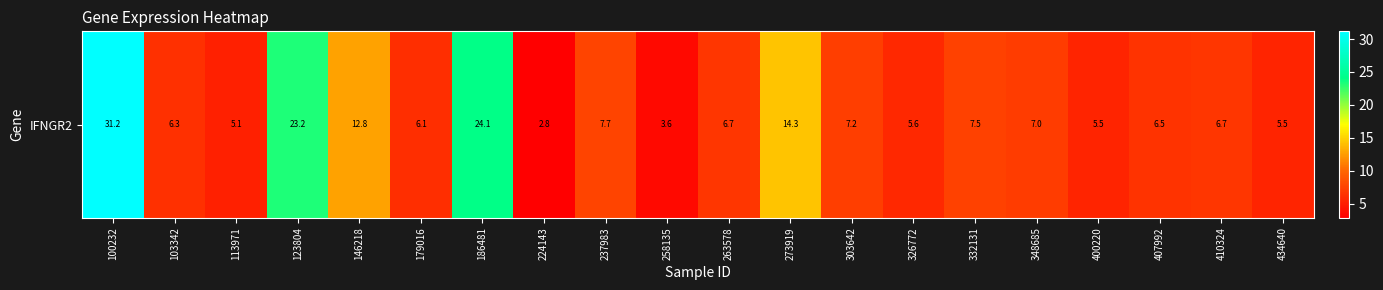

Reading left to right, list all the values displayed in this chart.

31.2	6.3	5.1	23.2	12.8	6.1	24.1	2.8	7.7	3.6	6.7	14.3	7.2	5.6	7.5	7.0	5.5	6.5	6.7	5.5